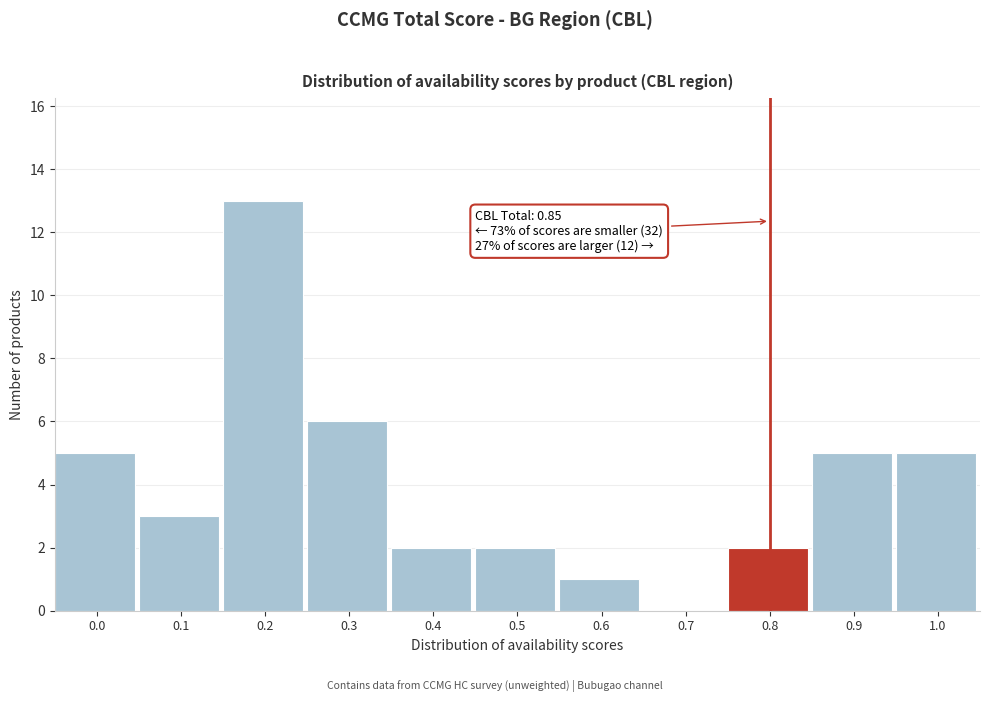

Reading right to left, extract all data points from this chart.

1.0=5	0.9=5	0.8=2	0.7=0	0.6=1	0.5=2	0.4=2	0.3=6	0.2=13	0.1=3	0.0=5